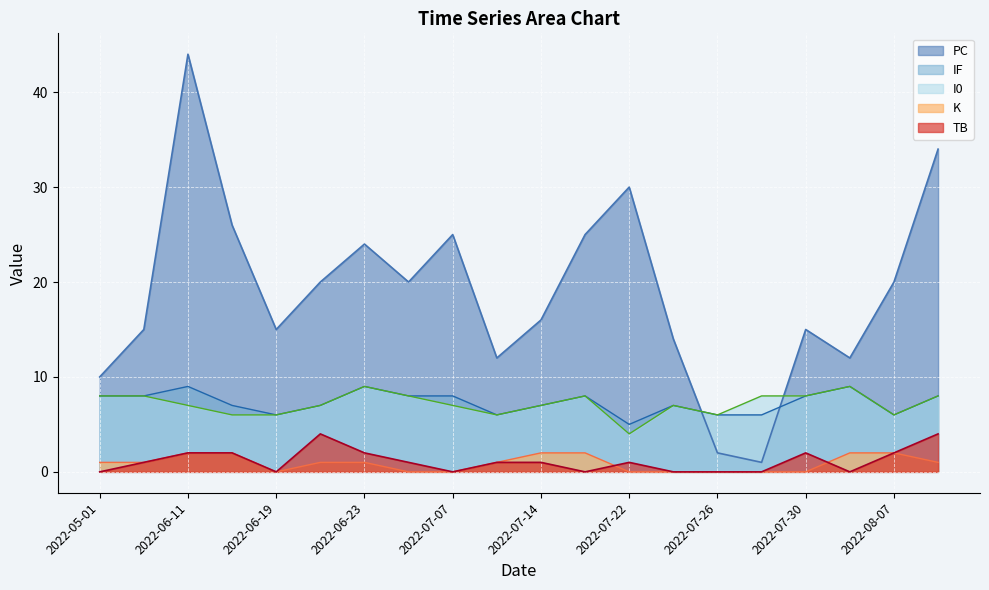

What is the spread (max minus min) of values at 2022-06-19?

15